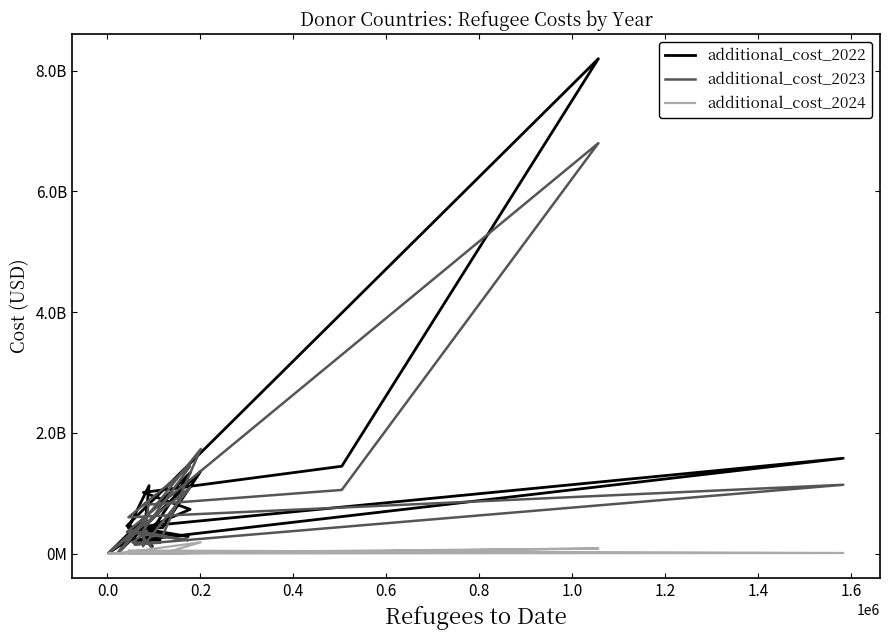

What is the label of the 21st point from the right?

0.4